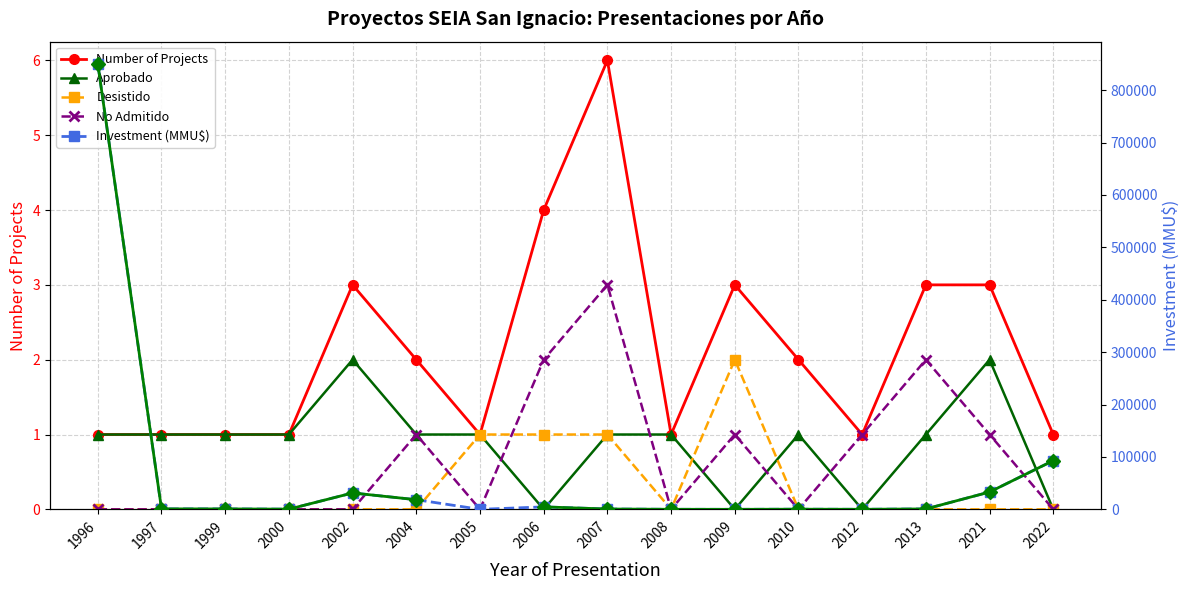

Where is Desistido nearest to the value 1?

2005